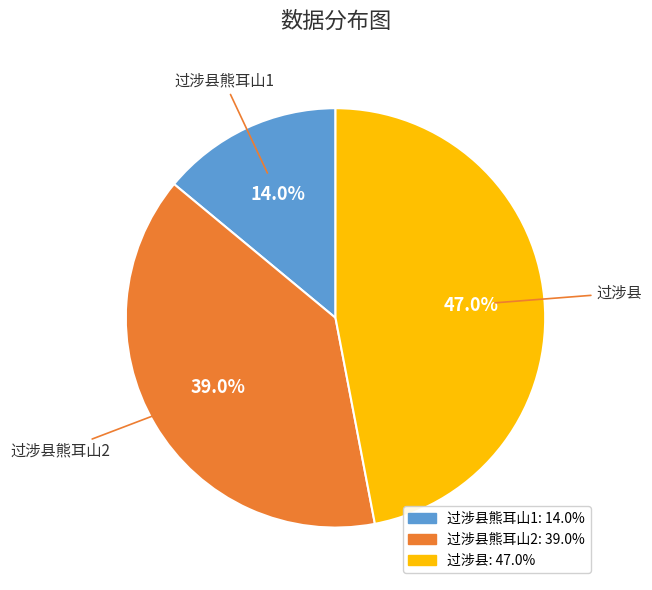

Does any single category account for the majority?

No